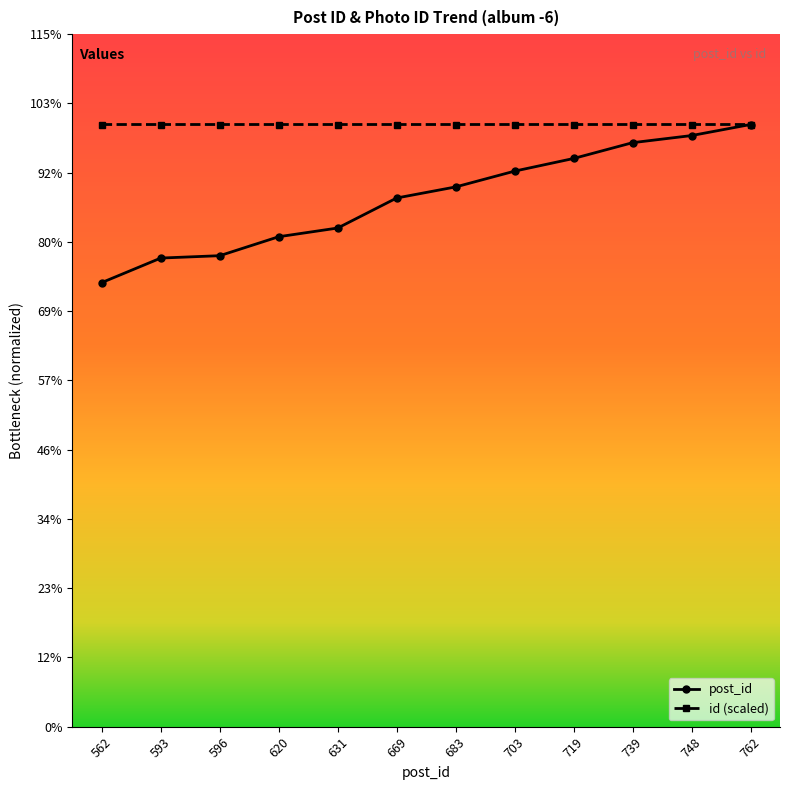

Where is post_id nearest to the value 662?

669